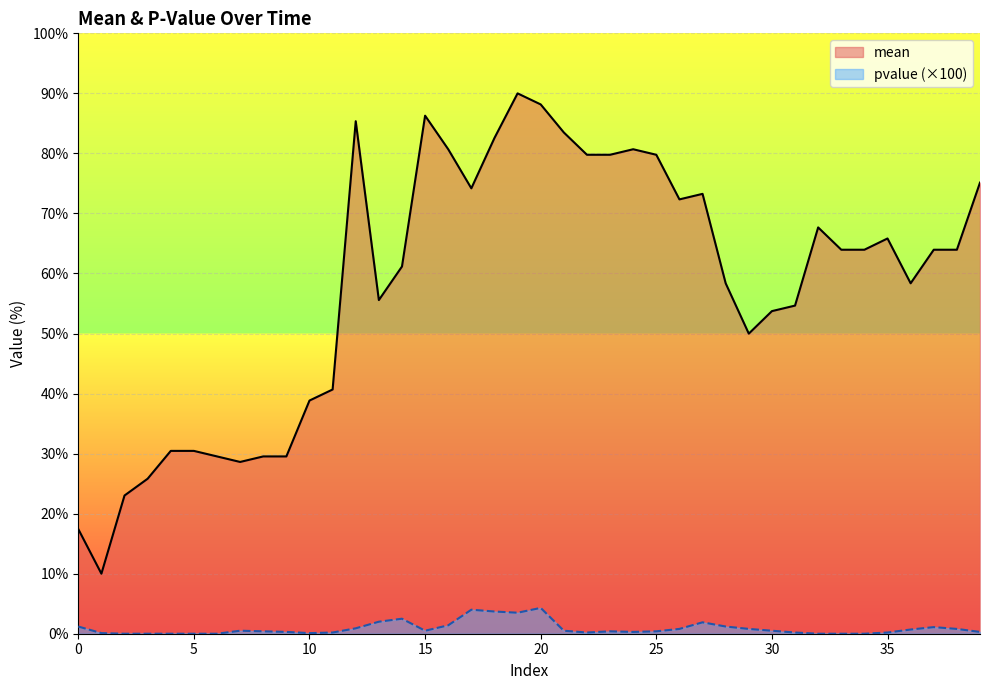

What is the value of the pvalue point at the 8th from the left?

0.5